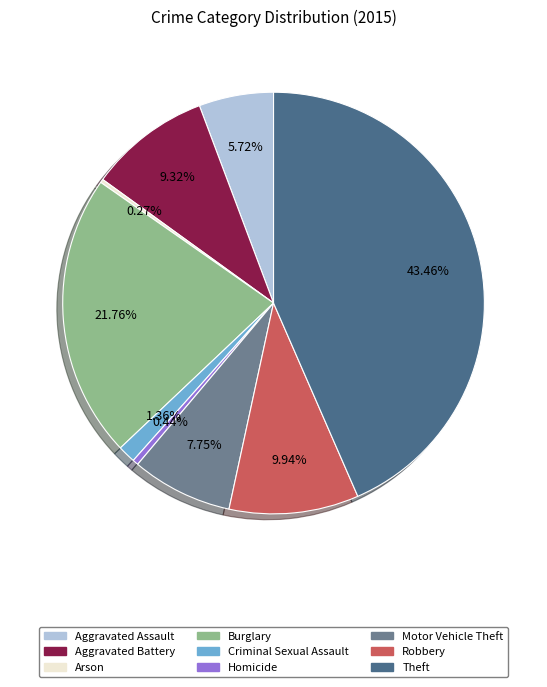

Which slice is the largest?

Theft